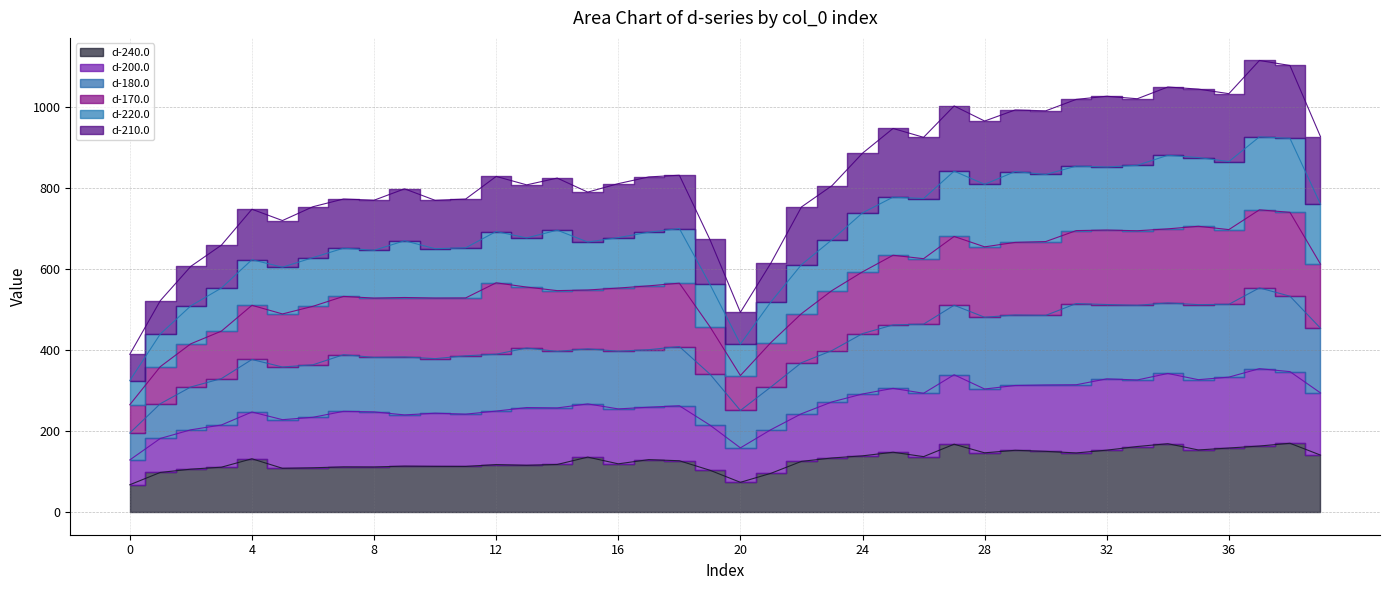

At which label does d-240.0 first exceed 129?

4